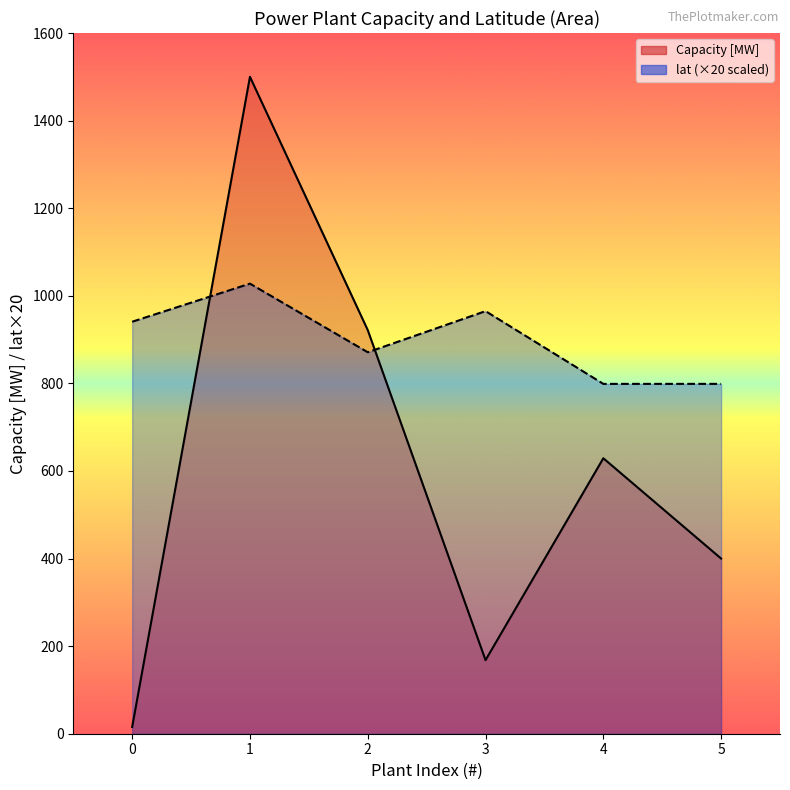

At how many categories does at least one series exceed 433?

6